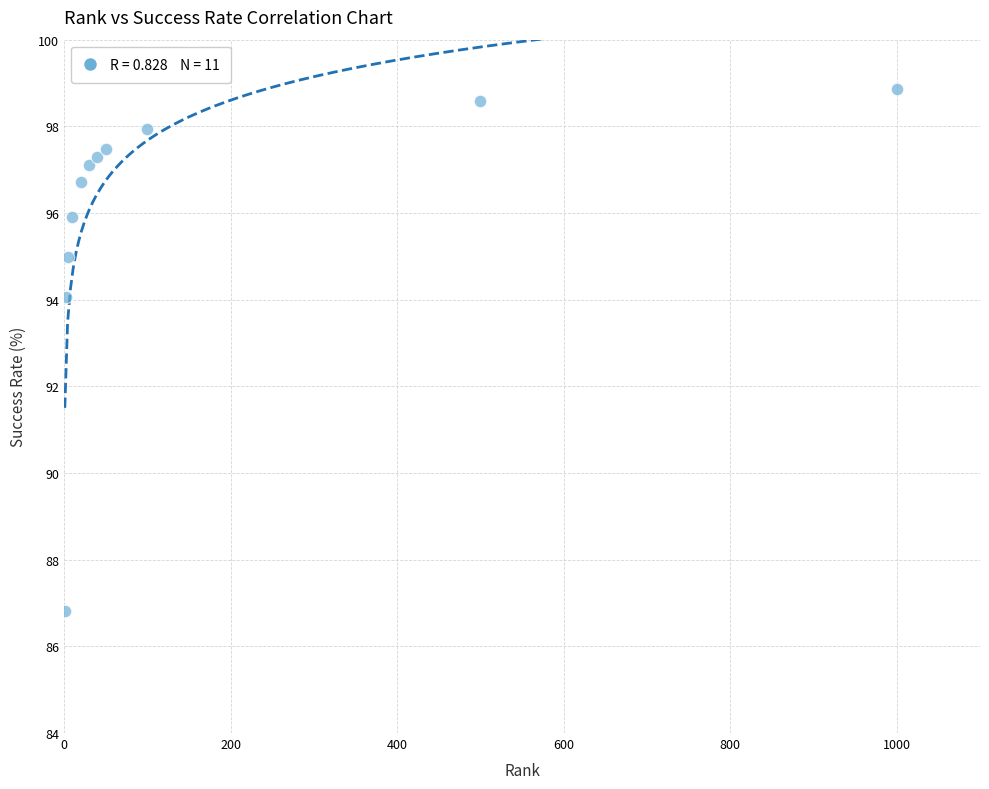

What Y value in the scatter plot is closest to 92?

94.1